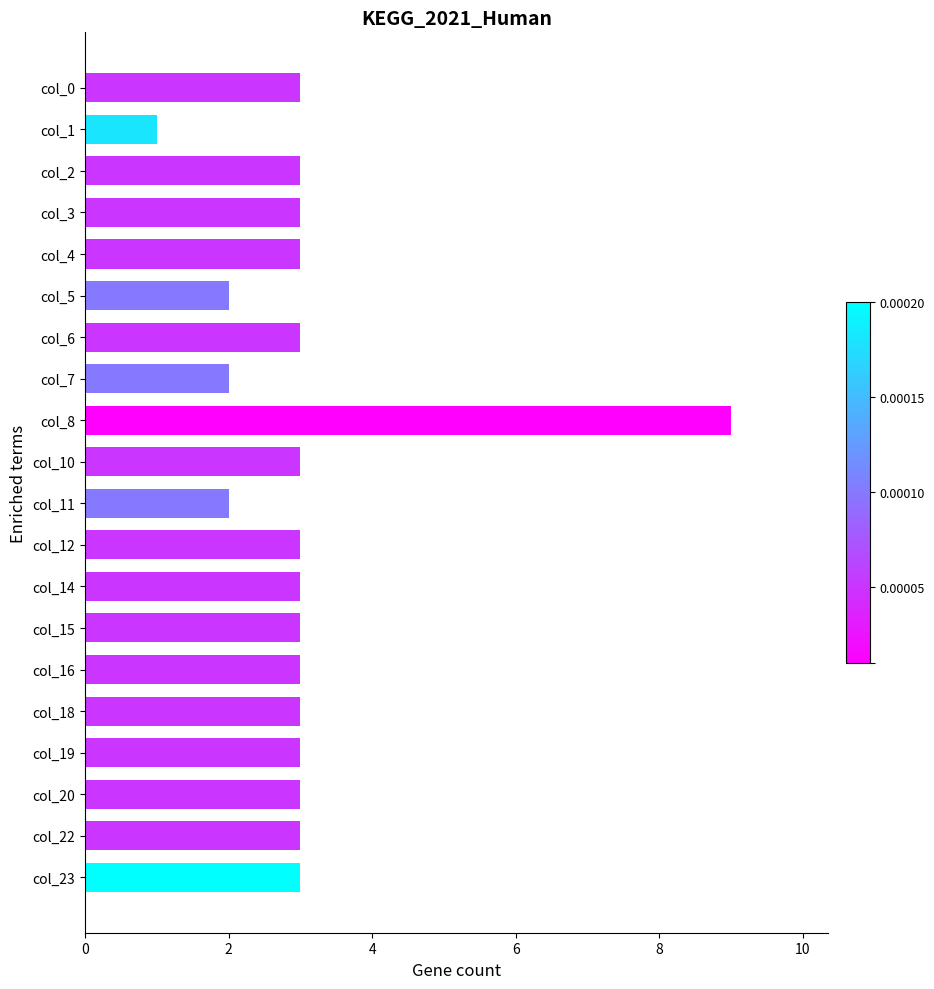

What is the value of the 7th bar from the top?

3